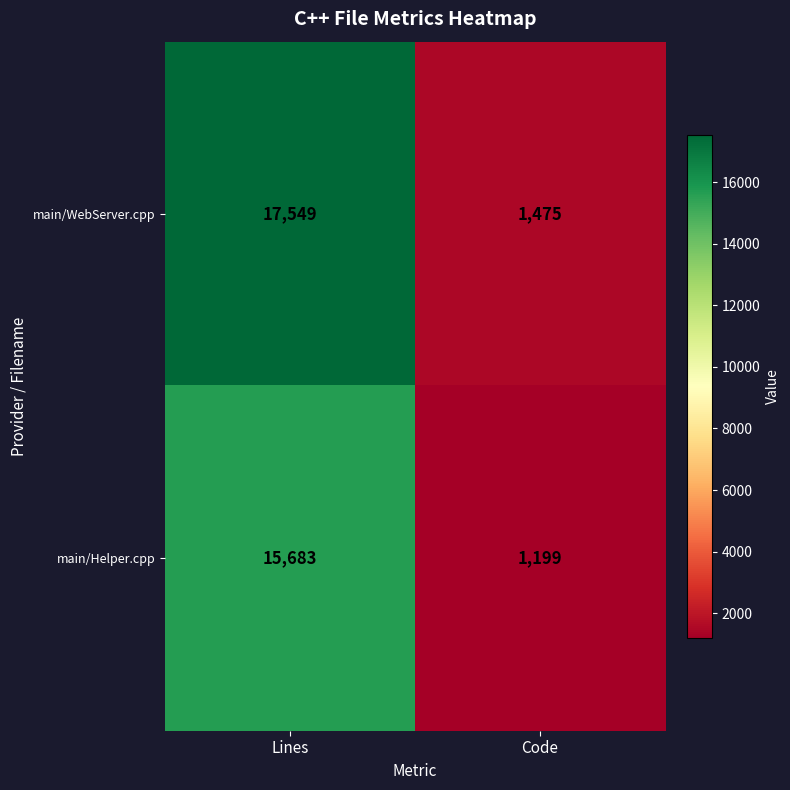

Reading left to right, transcribe all the data shown in this chart.

main/WebServer.cpp: Lines=17549	Code=1475
main/Helper.cpp: Lines=15683	Code=1199